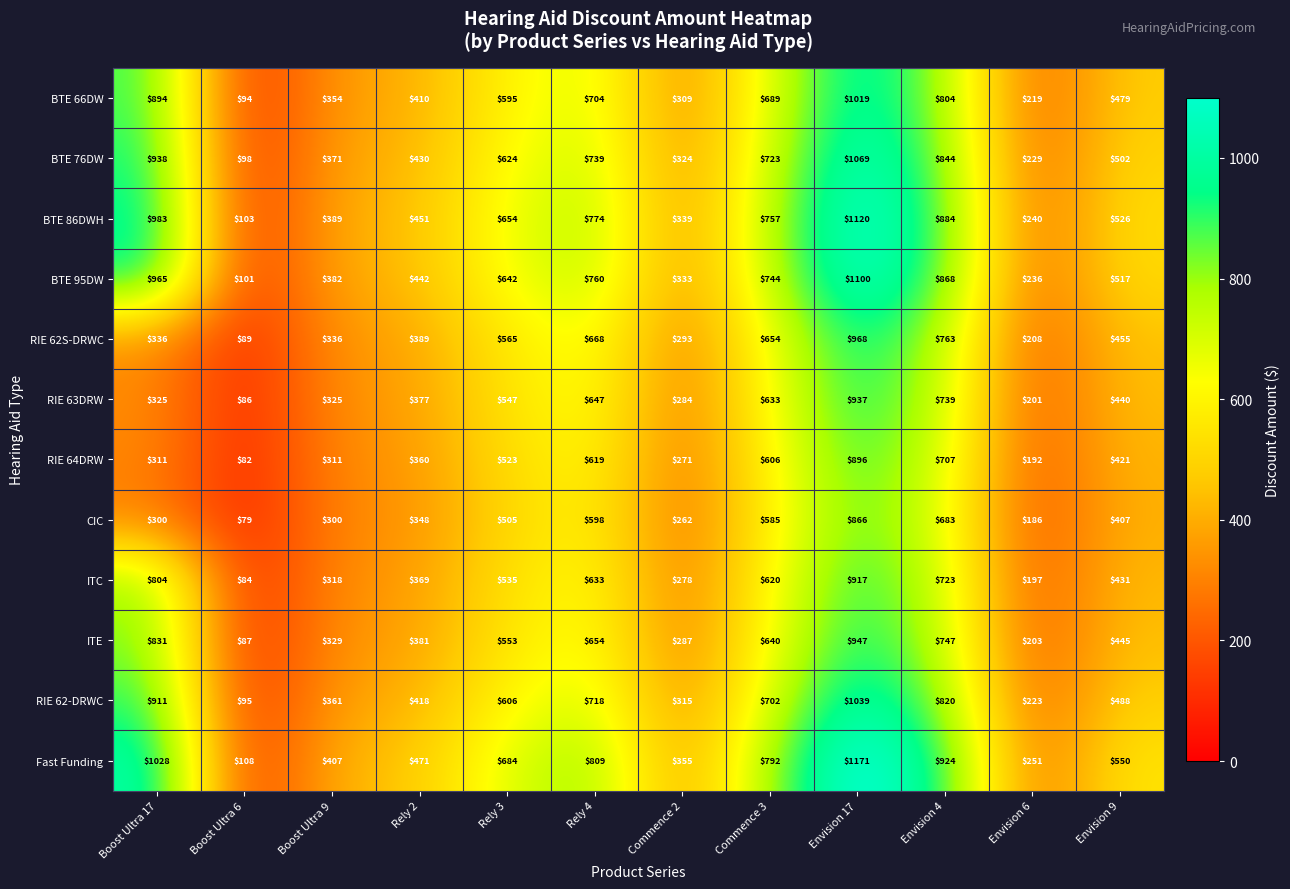

What is the minimum value shown in the chart?

79